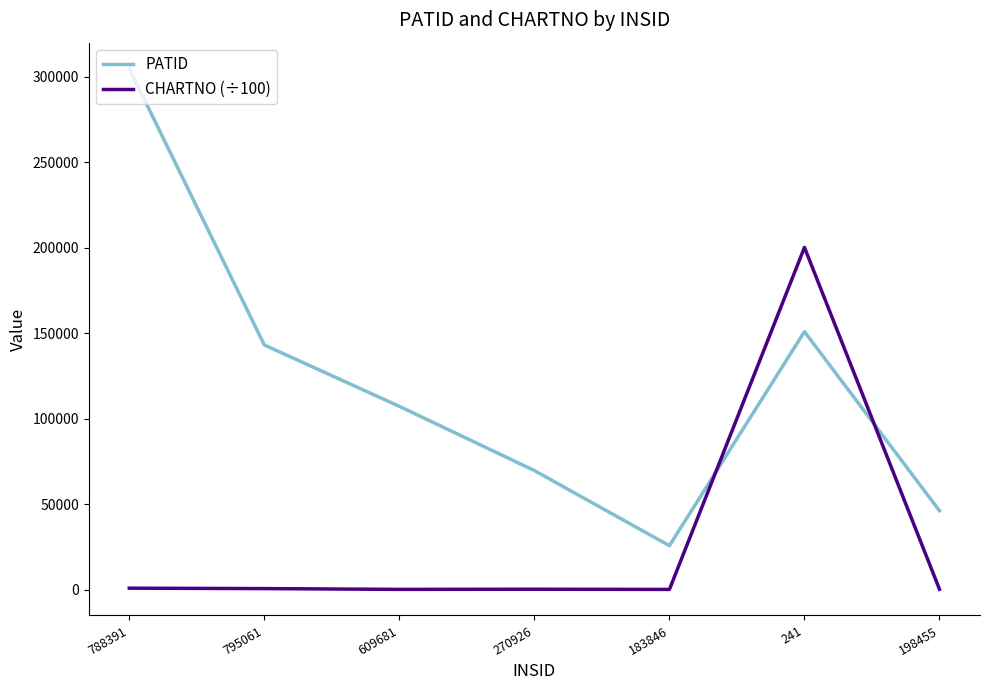

Is the value of PATID at 183846 greater than the value of CHARTNO (÷100) at 788391?

Yes